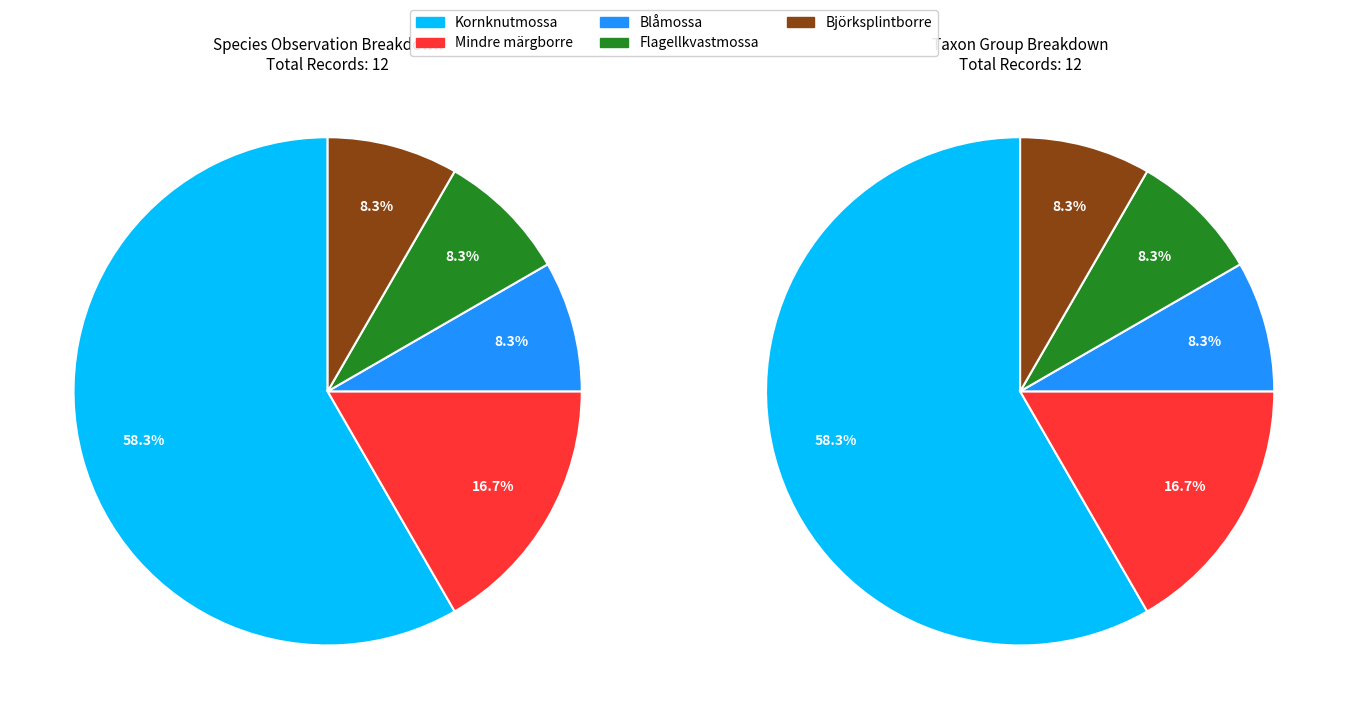

Does Björksplintborre represent more than half of the total?

No